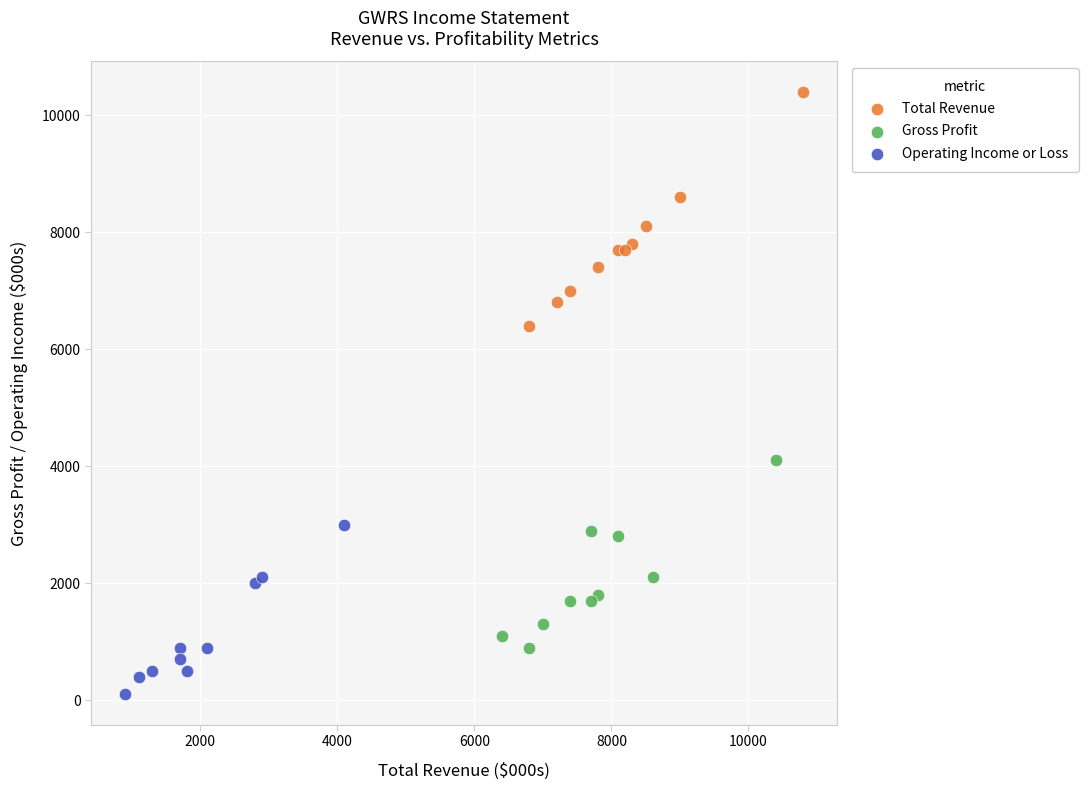

Which series contains the highest Y value?

Total Revenue